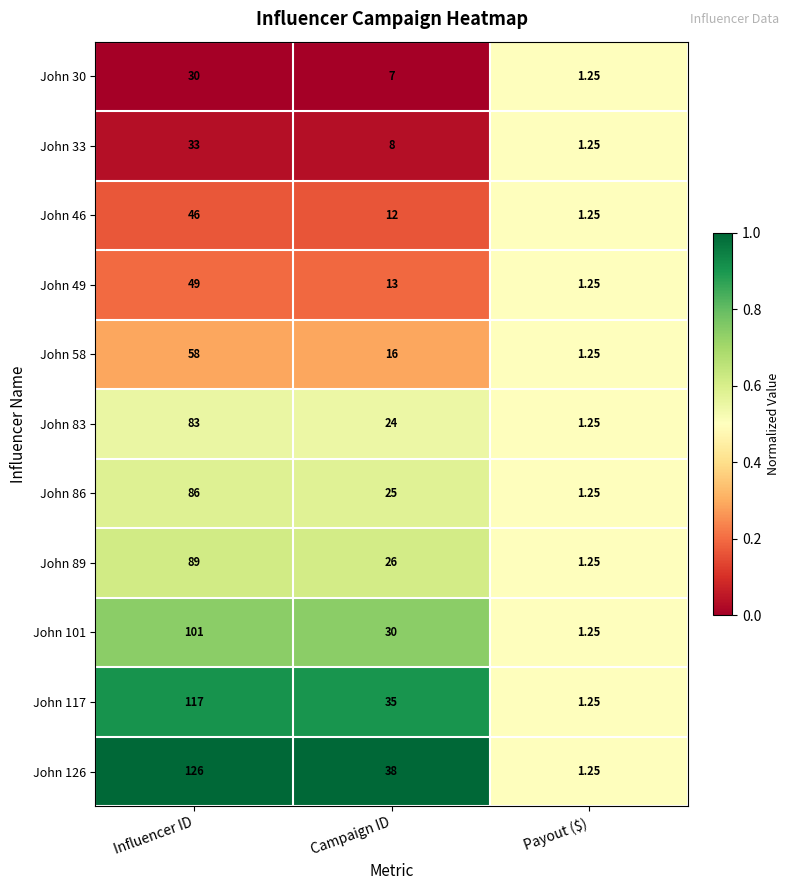

At which label does John 83 first exceed 24?

Influencer ID